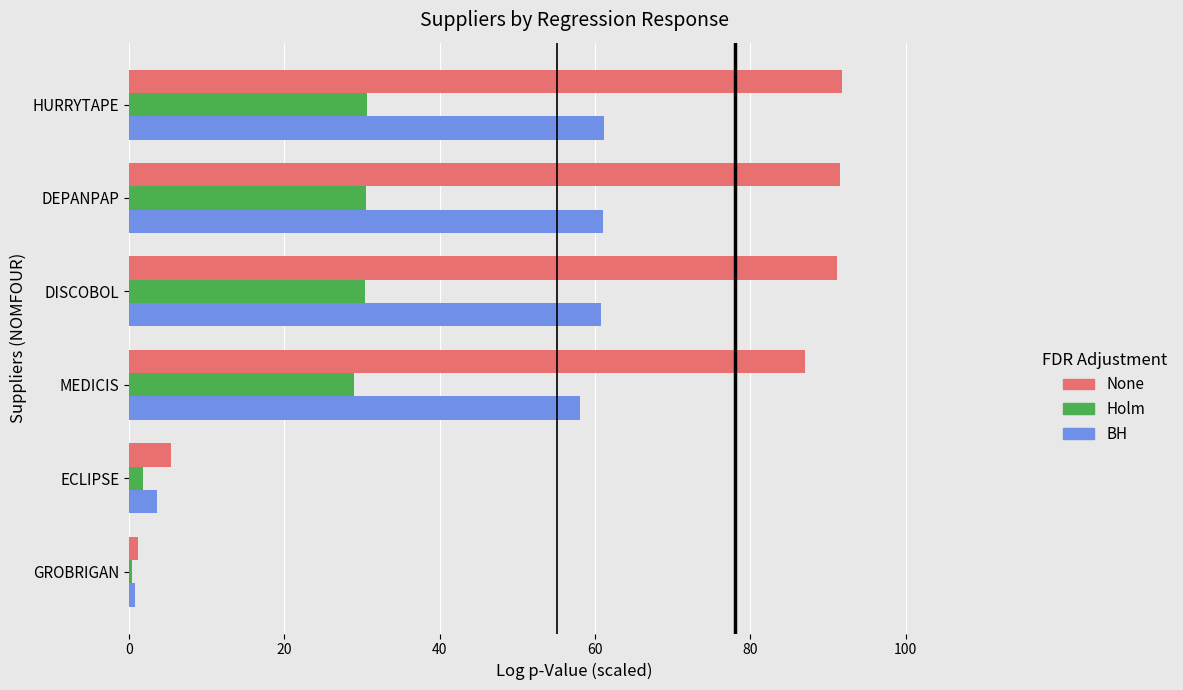

How many data points in BH are less than 60?

3